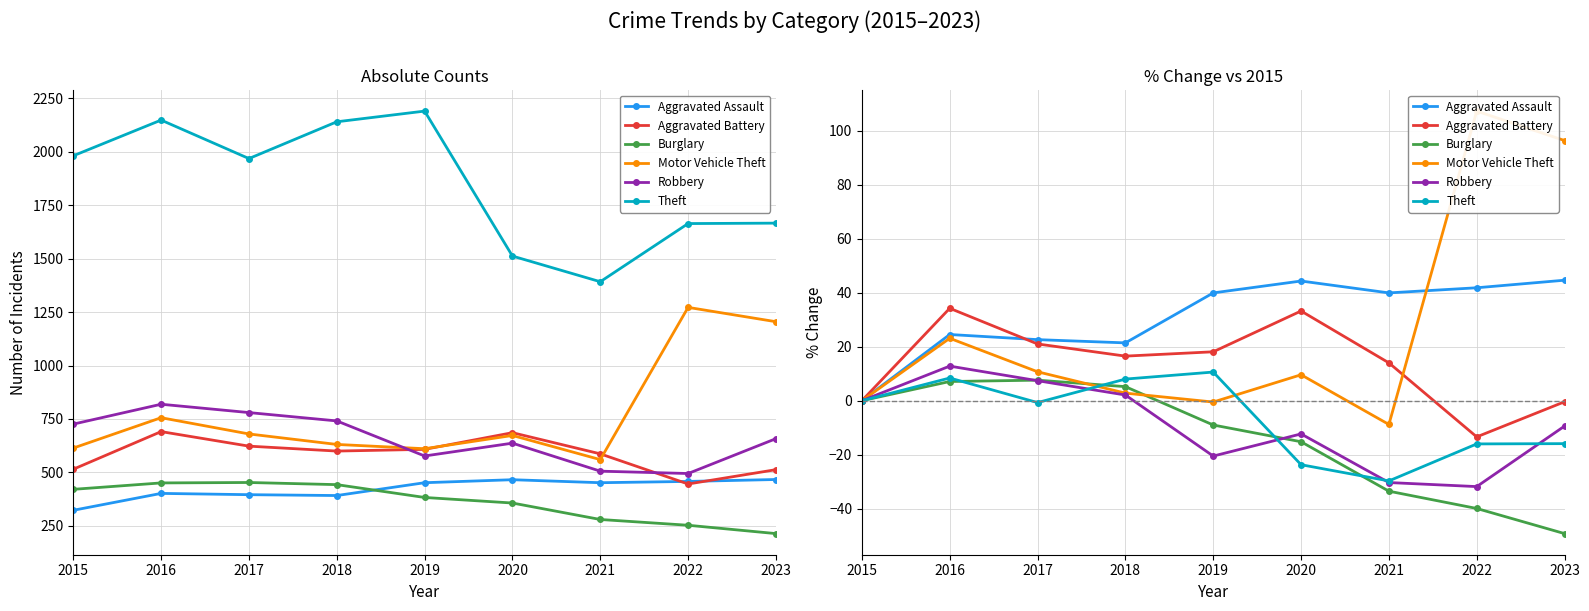

How many lines are shown in the chart?

6